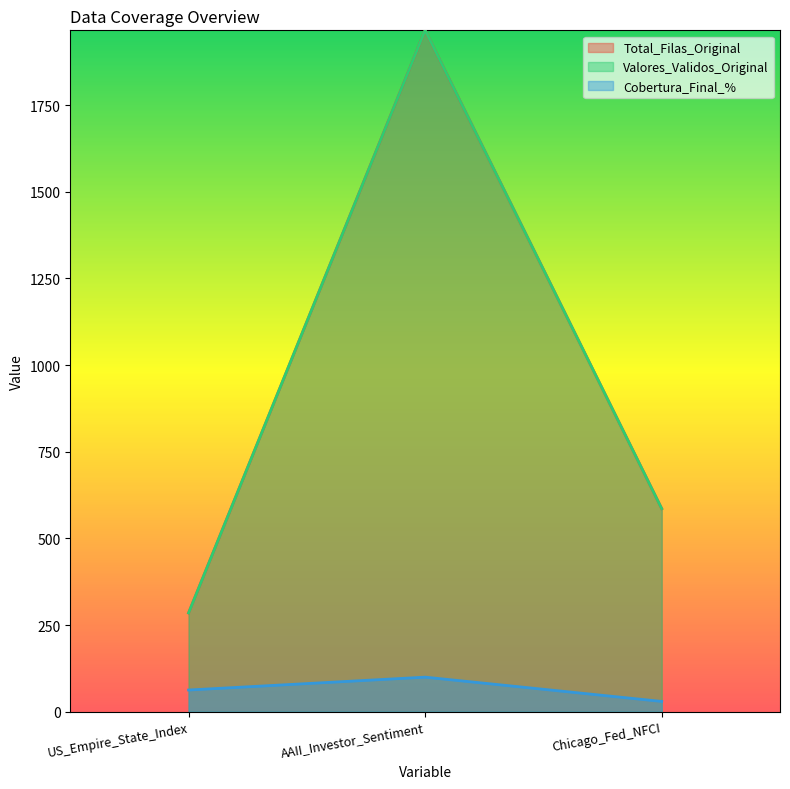

What are all the series names shown in the legend?

Total_Filas_Original, Valores_Validos_Original, Cobertura_Final_%